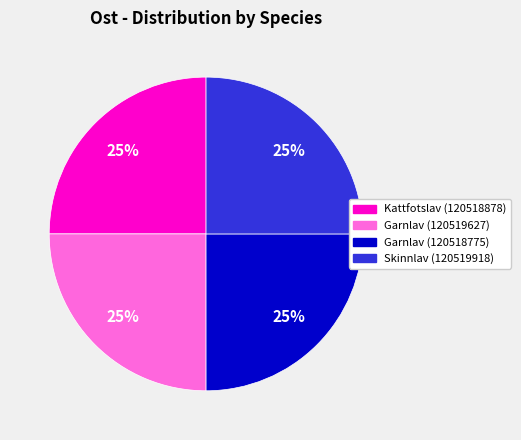

To the nearest percent, what portion does Skinnlav (120519918) represent?

25%